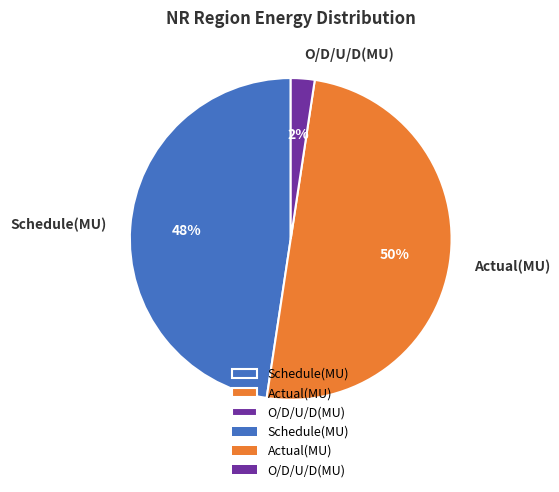

The Actual(MU) slice represents 56% of the pie. True or false?

False